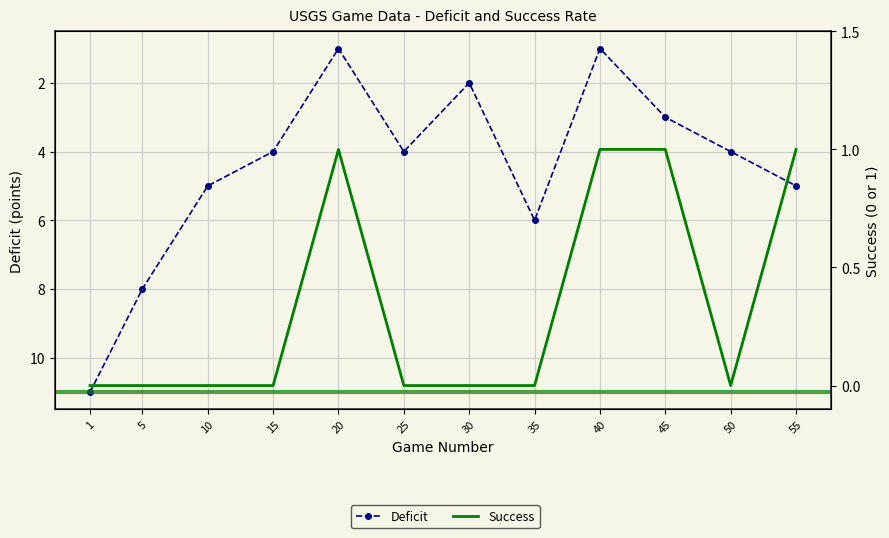

True or false: Success and Deficit intersect in this chart.

False